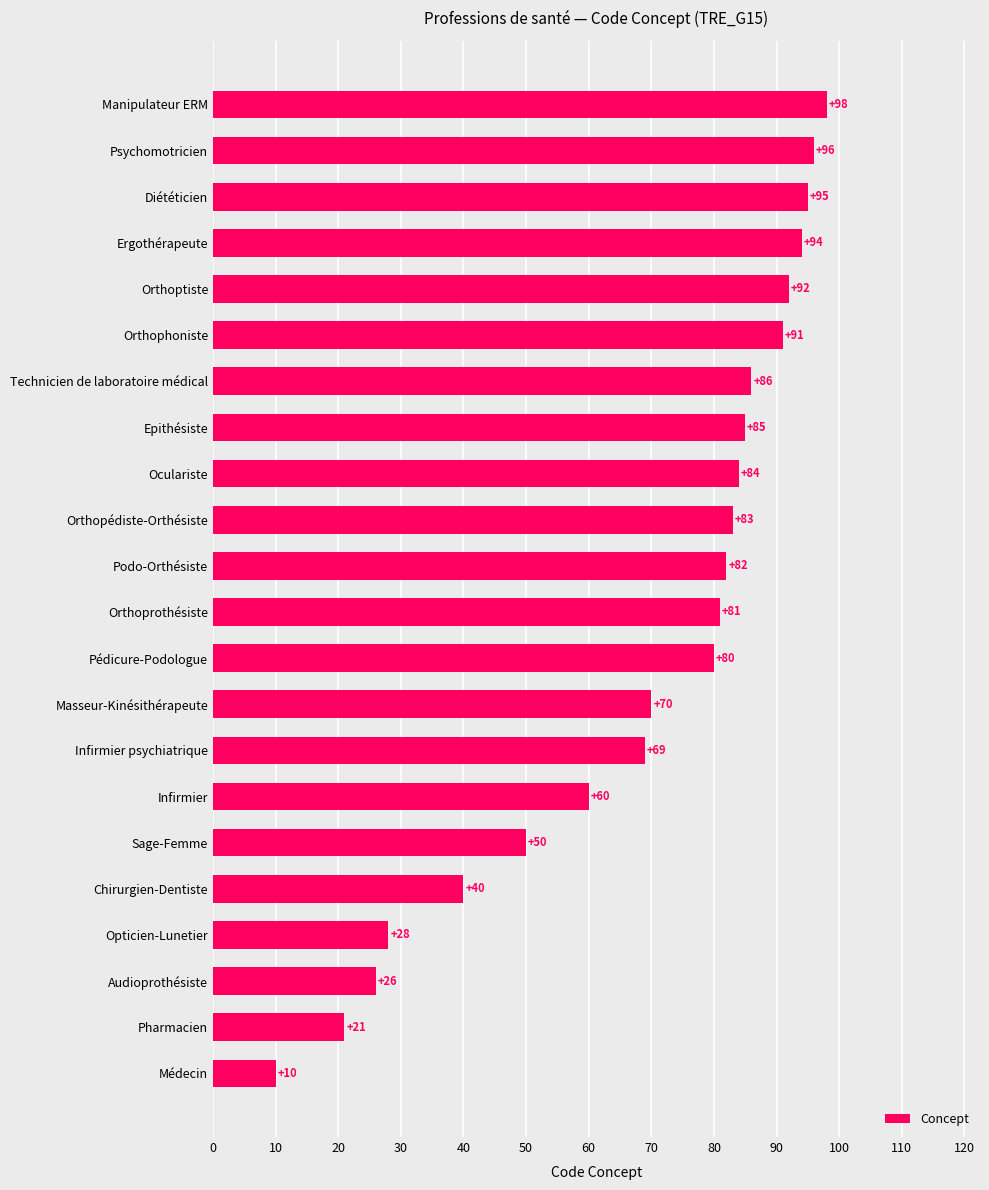

What is the ratio of the value at Sage-Femme to the value at Diététicien?

0.5